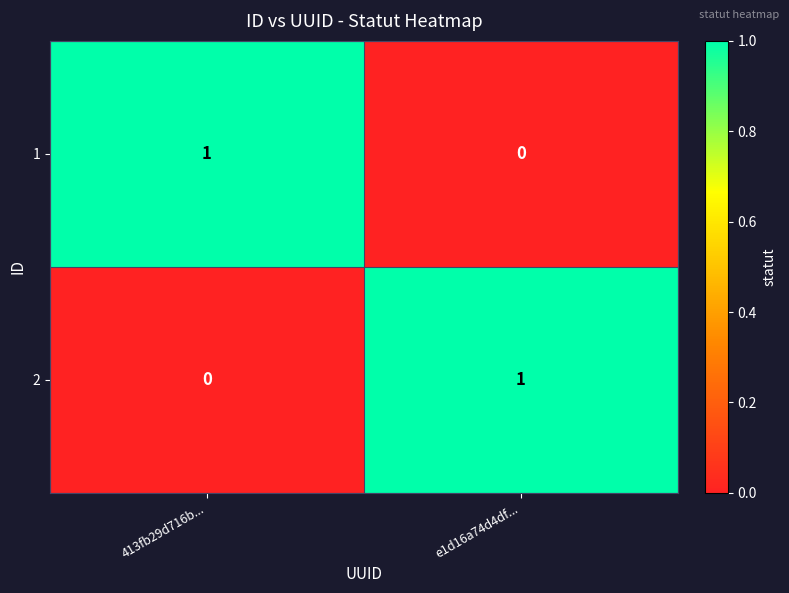

The value of 2 at e1d16a74d4df... is 2. True or false?

False